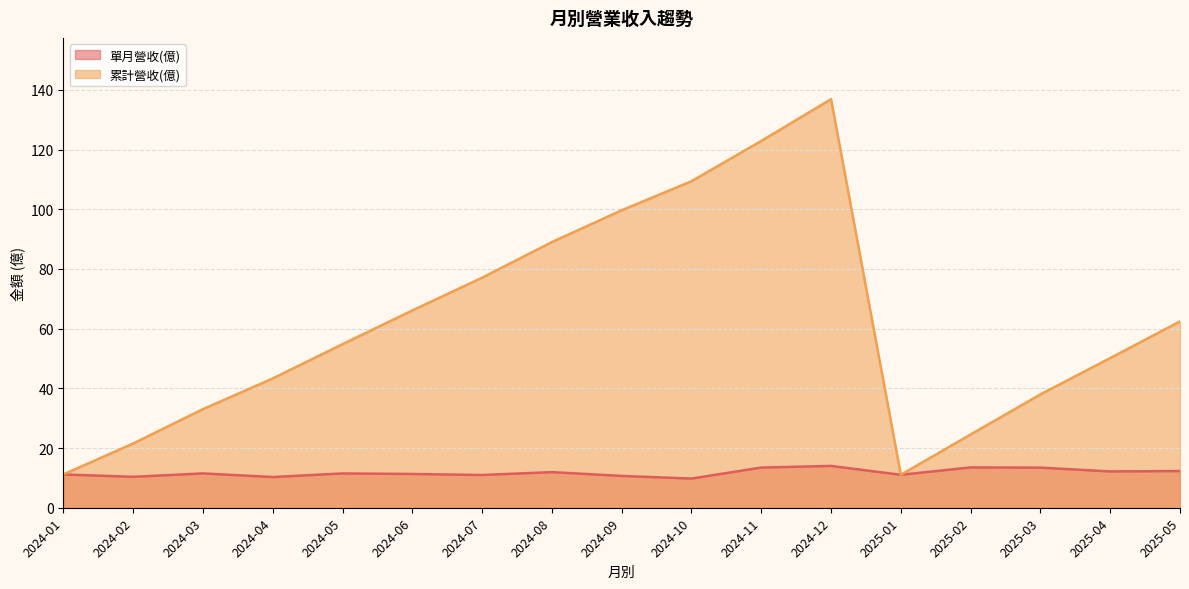

List the series in order of their peak value, lowest first.

單月營收(億), 累計營收(億)